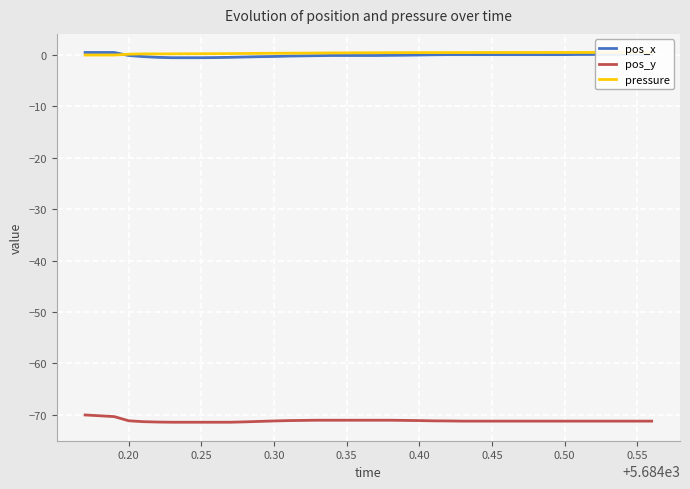

What is the maximum value for pos_y?

-70.0